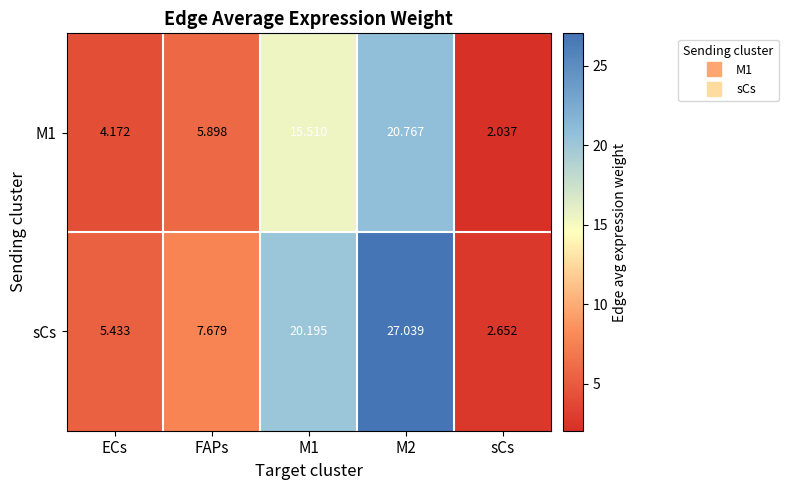

Where does the sCs series first go above 7?

FAPs